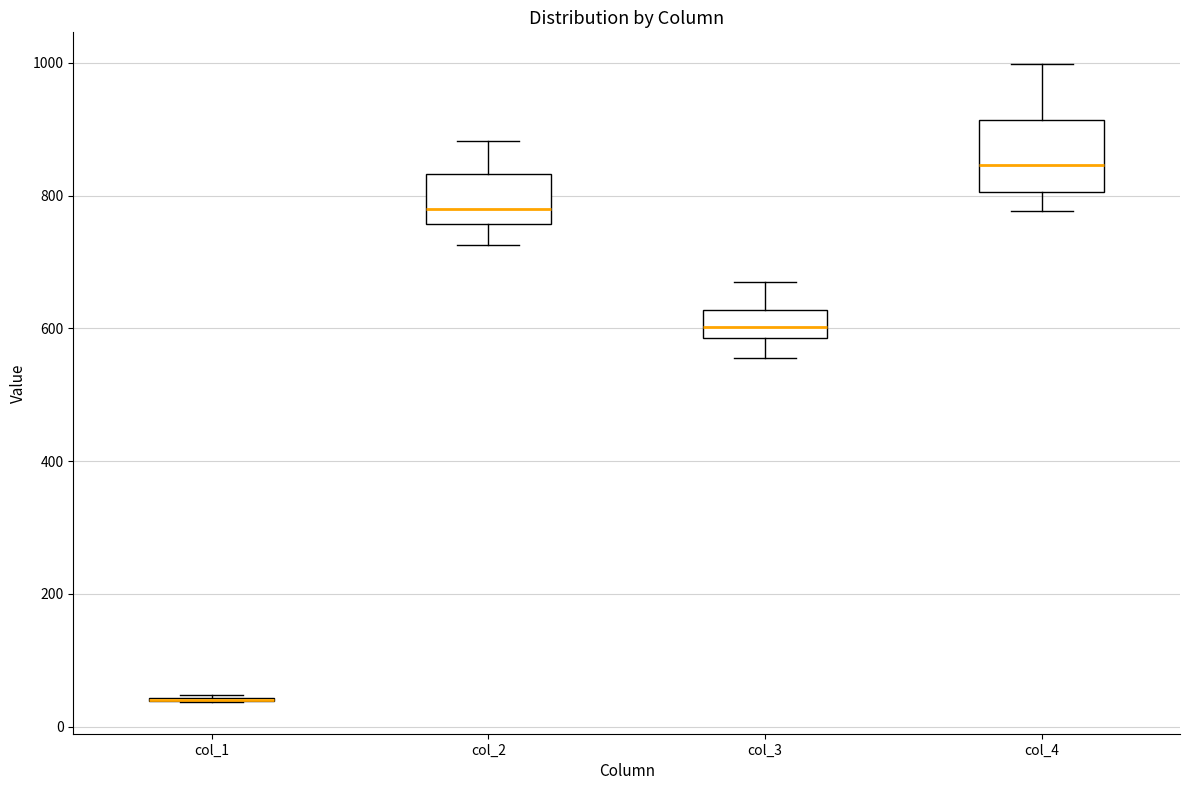

Comparing the boxes themselves (not the whiskers), which one is the tallest?

col_4